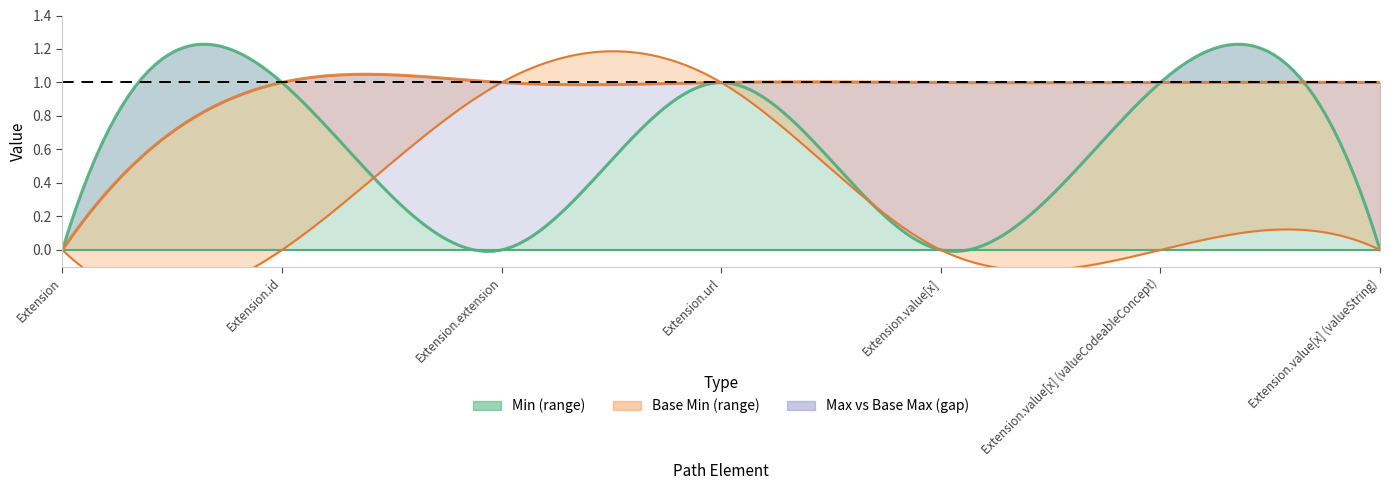

What is the total value across all series at Extension.extension?

2